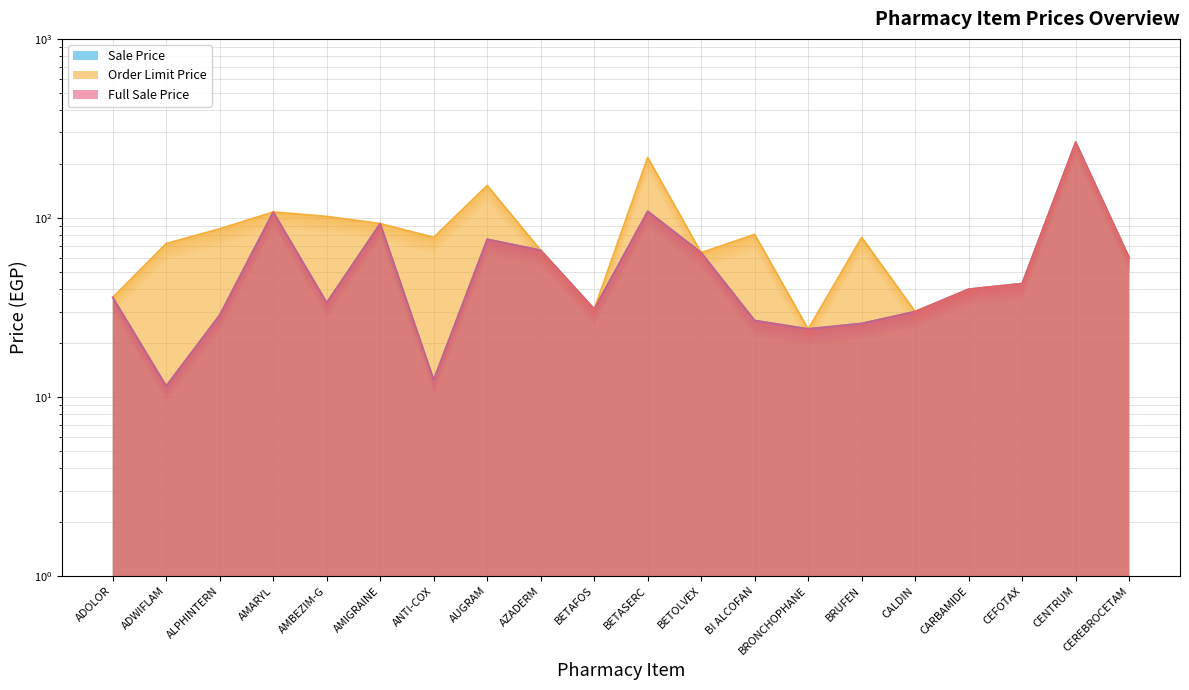

What is the label of the 7th point from the right?

BRONCHOPHANE